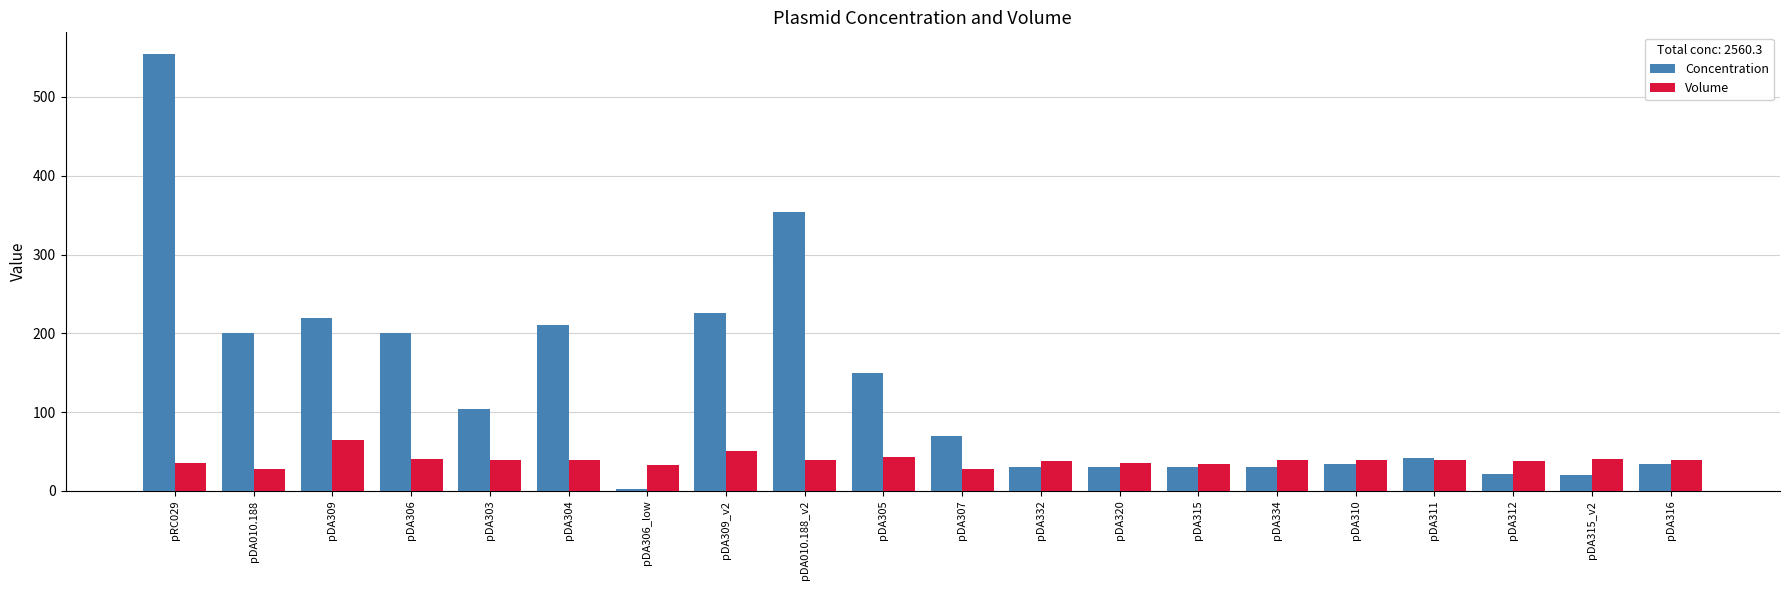

What is the label of the 18th bar from the left?

pDA312